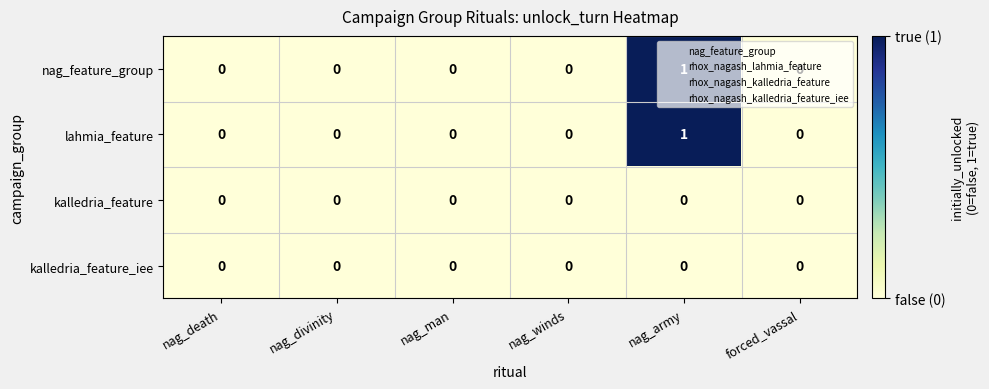

At which category is the sum across all series the highest?

nag_army